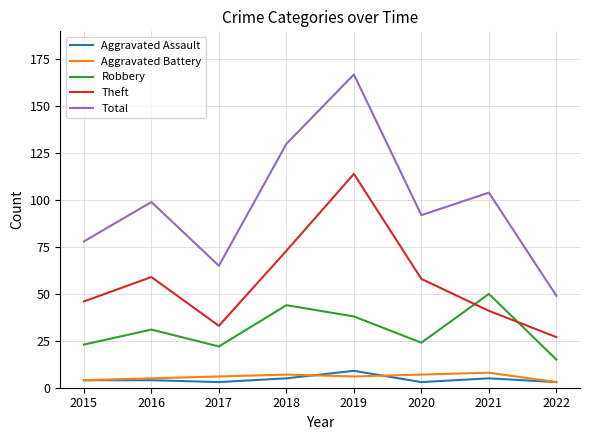

True or false: Total and Aggravated Battery intersect in this chart.

False